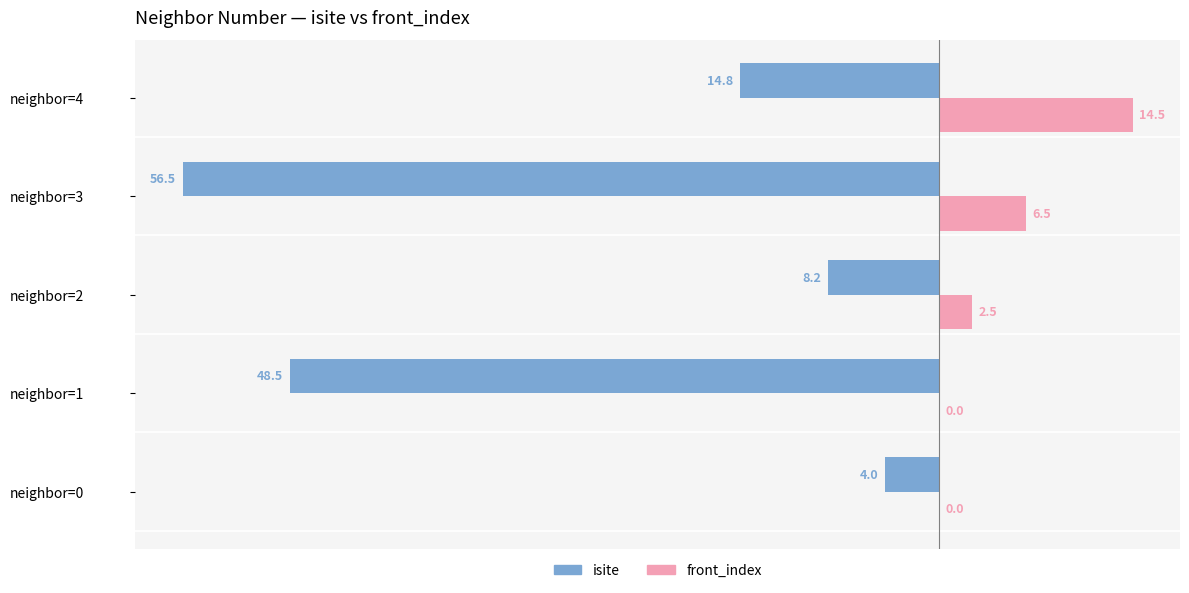

What is the sum of all front_index values?

23.5